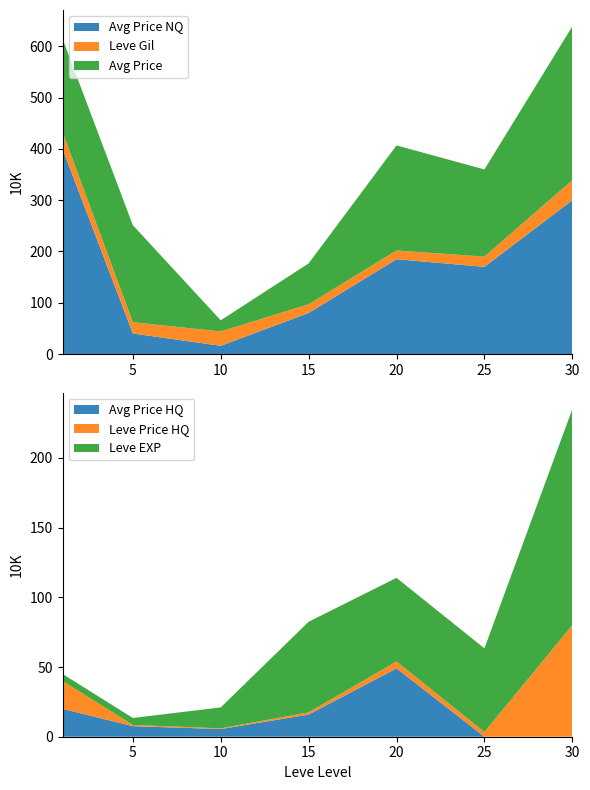

What is the highest value of the Avg Price HQ series?

49.1